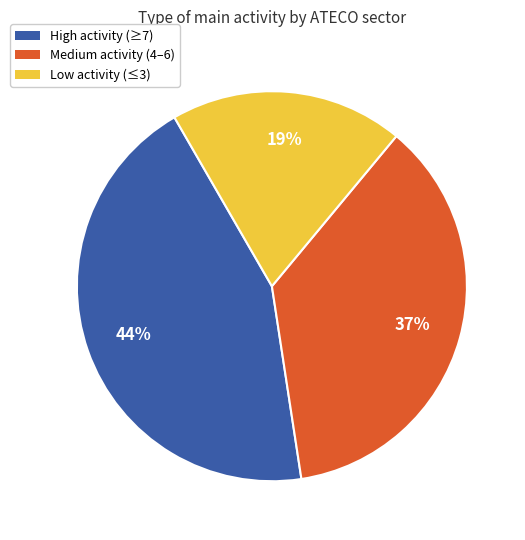

How many slices are in this pie chart?

3